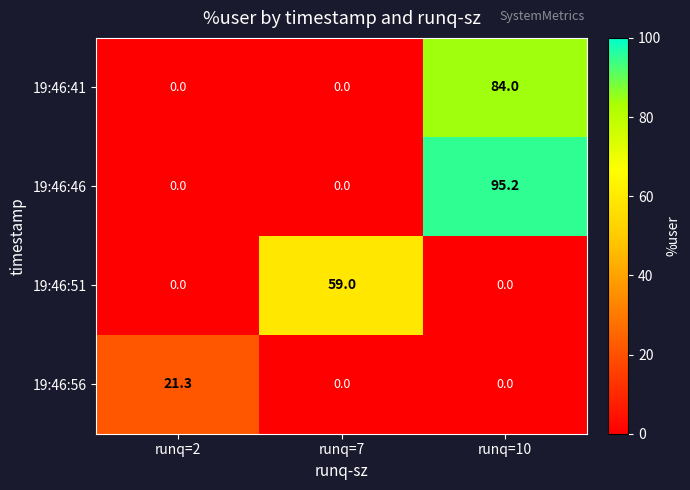

Reading right to left, what are all the values shown in this chart?

19:46:41: 84.0	0.0	0.0
19:46:46: 95.2	0.0	0.0
19:46:51: 0.0	59.0	0.0
19:46:56: 0.0	0.0	21.3